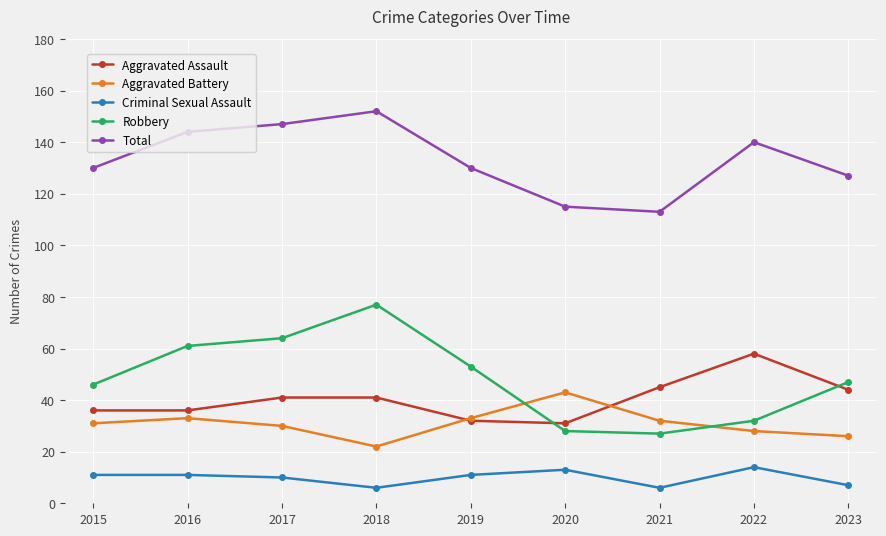

Reading right to left, extract all data points from this chart.

Aggravated Assault: 2023=44	2022=58	2021=45	2020=31	2019=32	2018=41	2017=41	2016=36	2015=36
Aggravated Battery: 2023=26	2022=28	2021=32	2020=43	2019=33	2018=22	2017=30	2016=33	2015=31
Criminal Sexual Assault: 2023=7	2022=14	2021=6	2020=13	2019=11	2018=6	2017=10	2016=11	2015=11
Robbery: 2023=47	2022=32	2021=27	2020=28	2019=53	2018=77	2017=64	2016=61	2015=46
Total: 2023=127	2022=140	2021=113	2020=115	2019=130	2018=152	2017=147	2016=144	2015=130